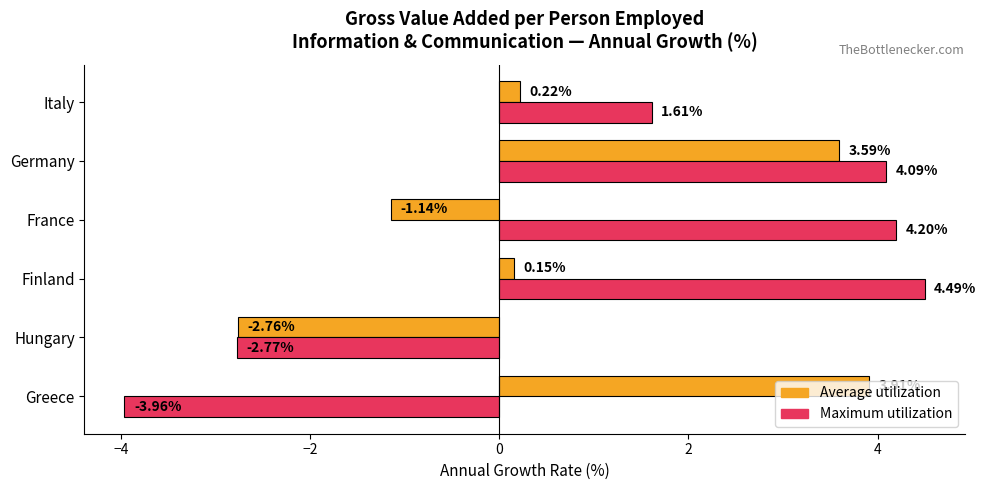

At which label is Maximum utilization closest to 0?

Italy